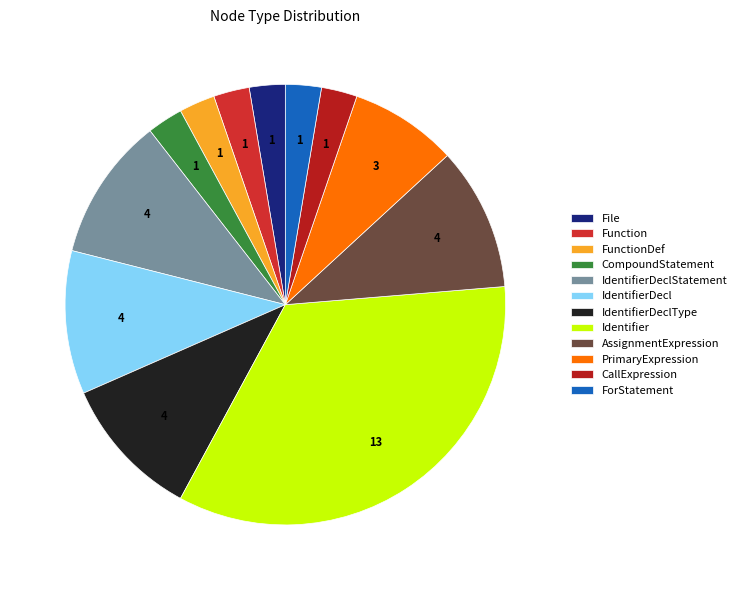

Between File and IdentifierDeclStatement, which is larger?

IdentifierDeclStatement